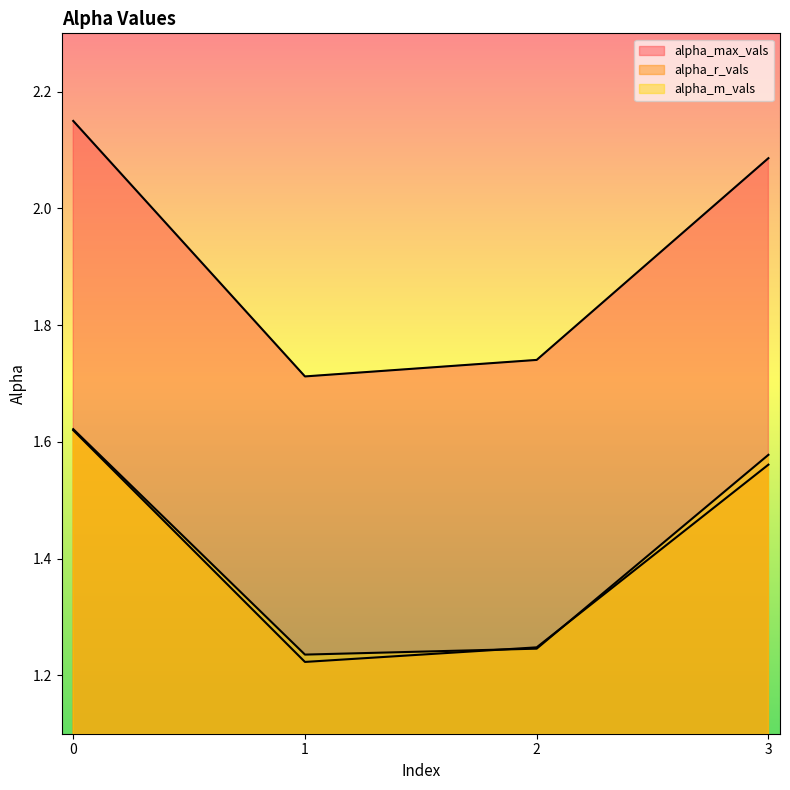

Which series has the largest range (max minus min)?

alpha_max_vals